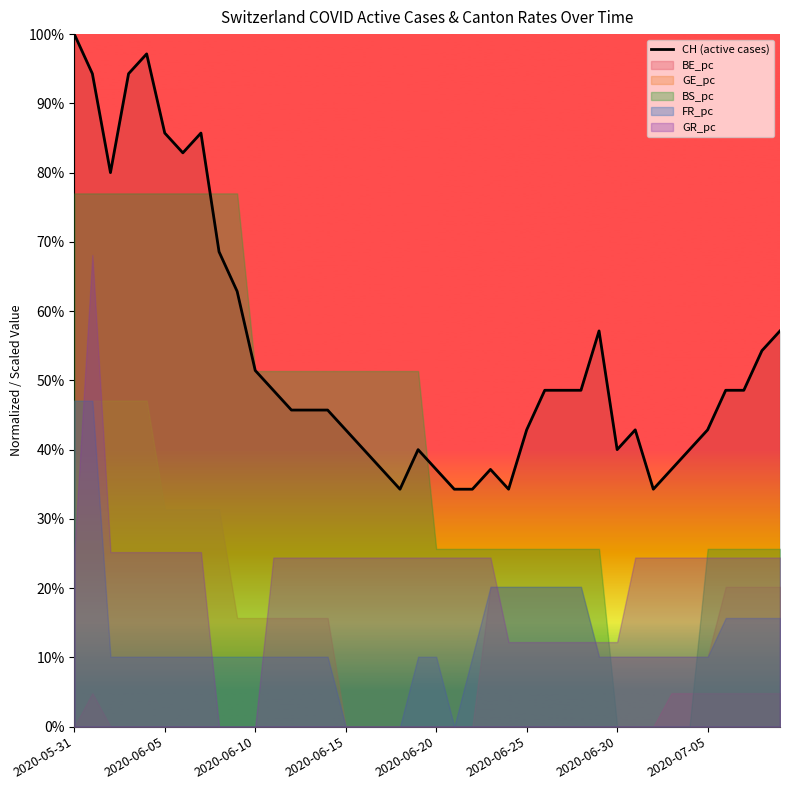

What is the value of the 12th point from the left?

0.5